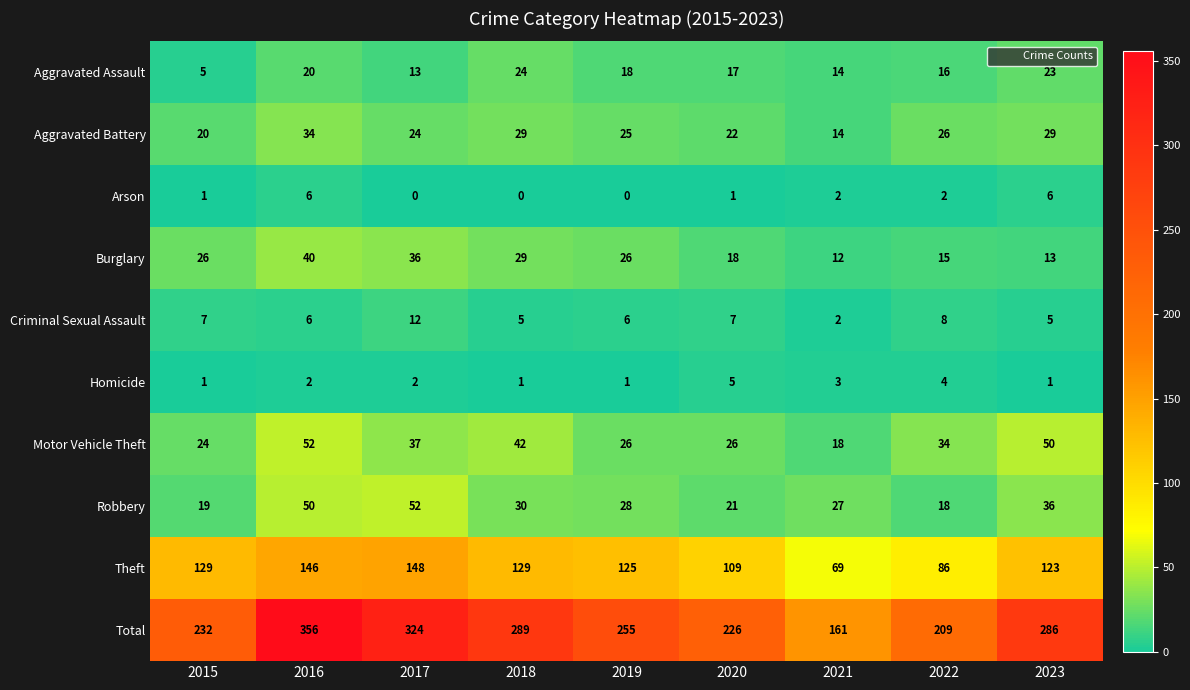

Rank the categories by Robbery value from lowest to highest.

2022, 2015, 2020, 2021, 2019, 2018, 2023, 2016, 2017